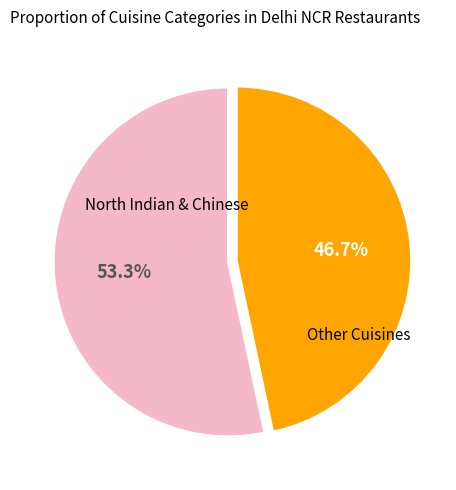

How many slices are in this pie chart?

2